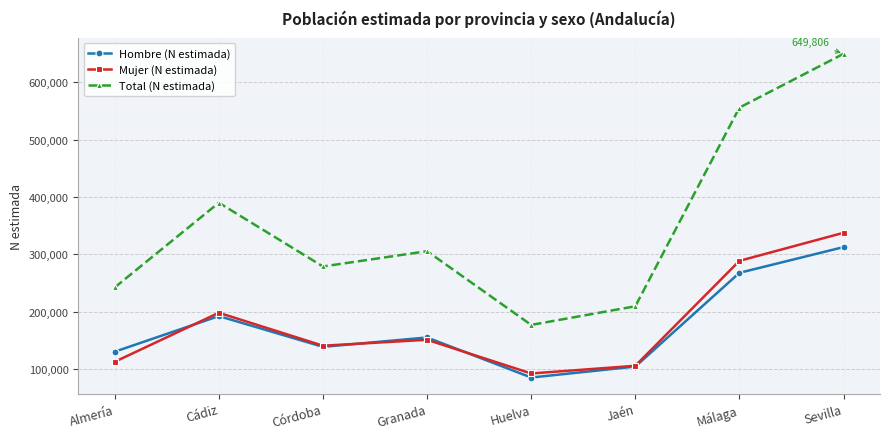

What is the minimum value for Mujer (N estimada)?

91816